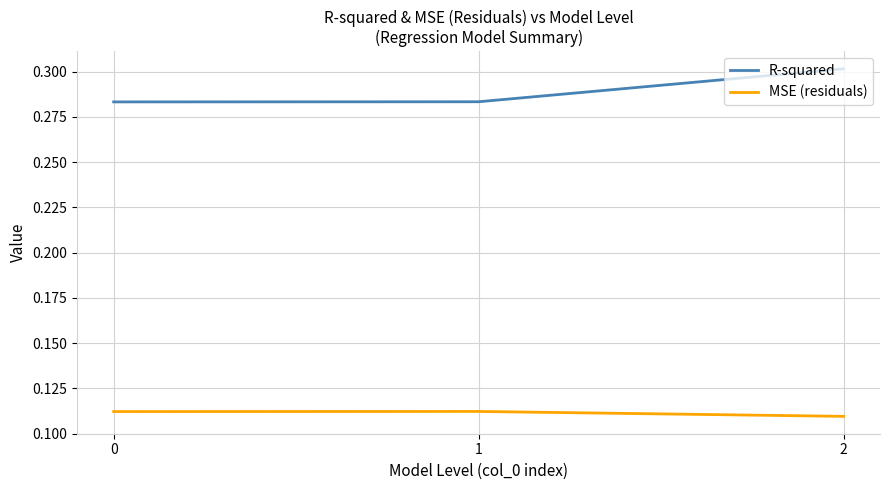

Count the R-squared values in the range 0 to 1.

3